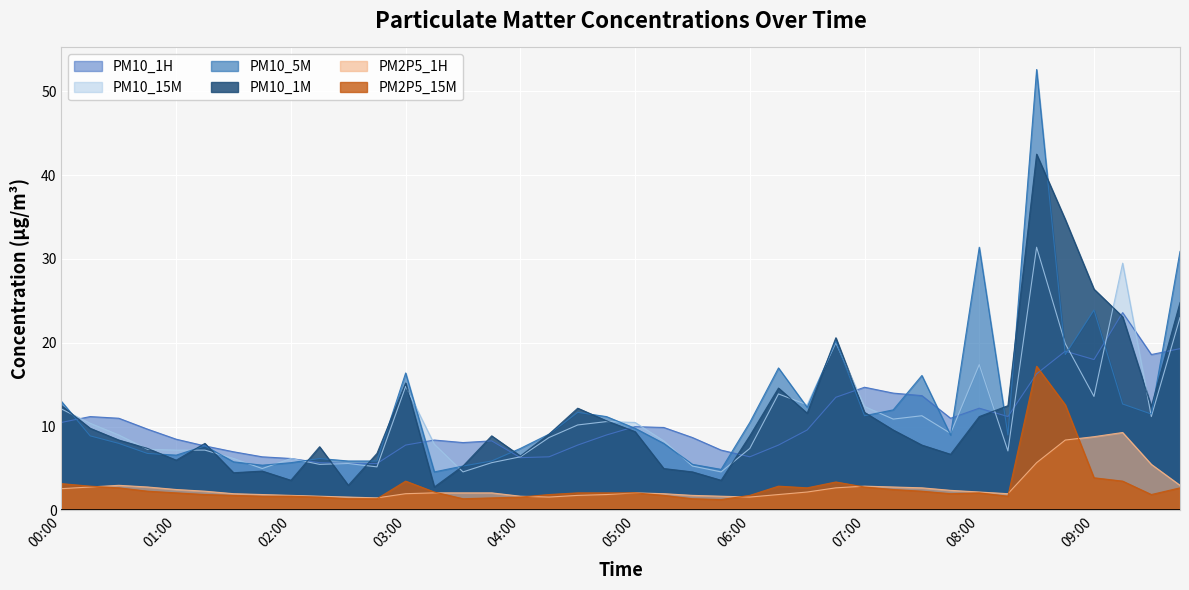

Which series has the widest spread of values?

PM10_5M